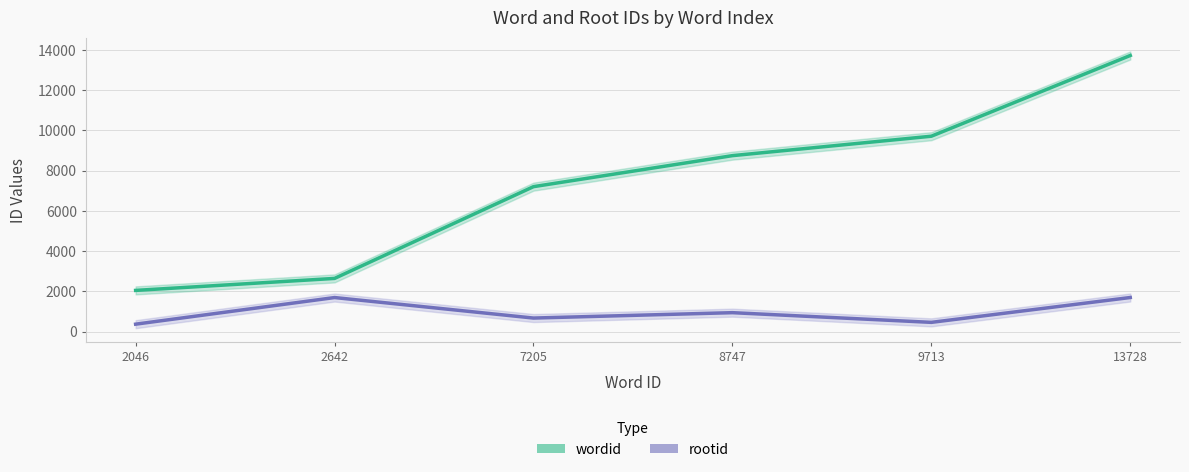

Is it true that rootid equals 1691 at 2642?

True